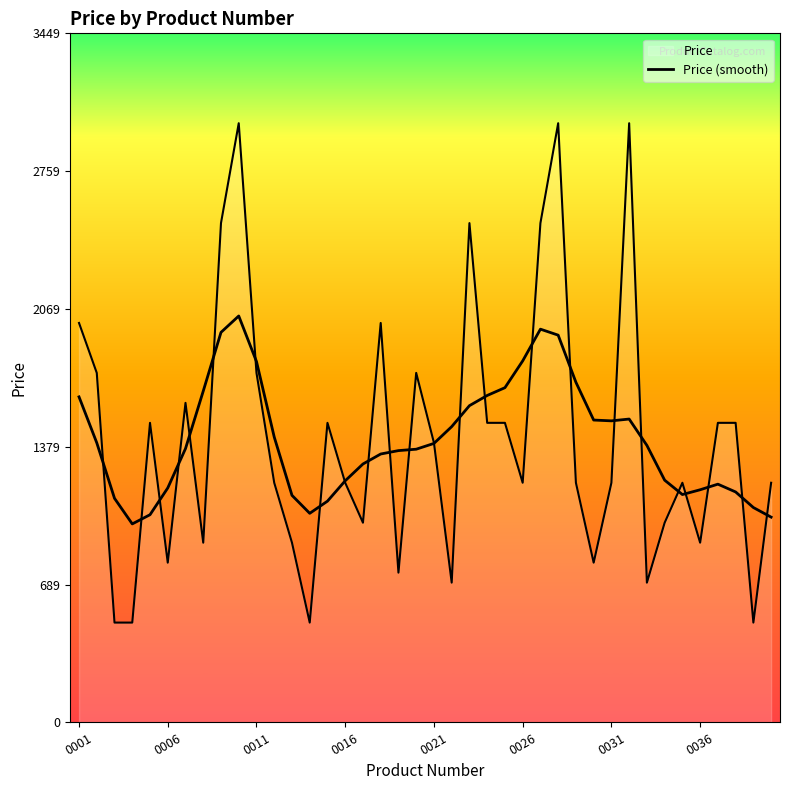

What is the value of the 19th point from the left?

1361